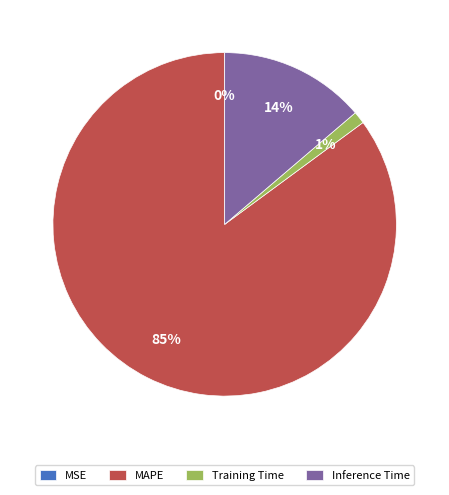

To the nearest percent, what percentage of the pie is MAPE?

85%